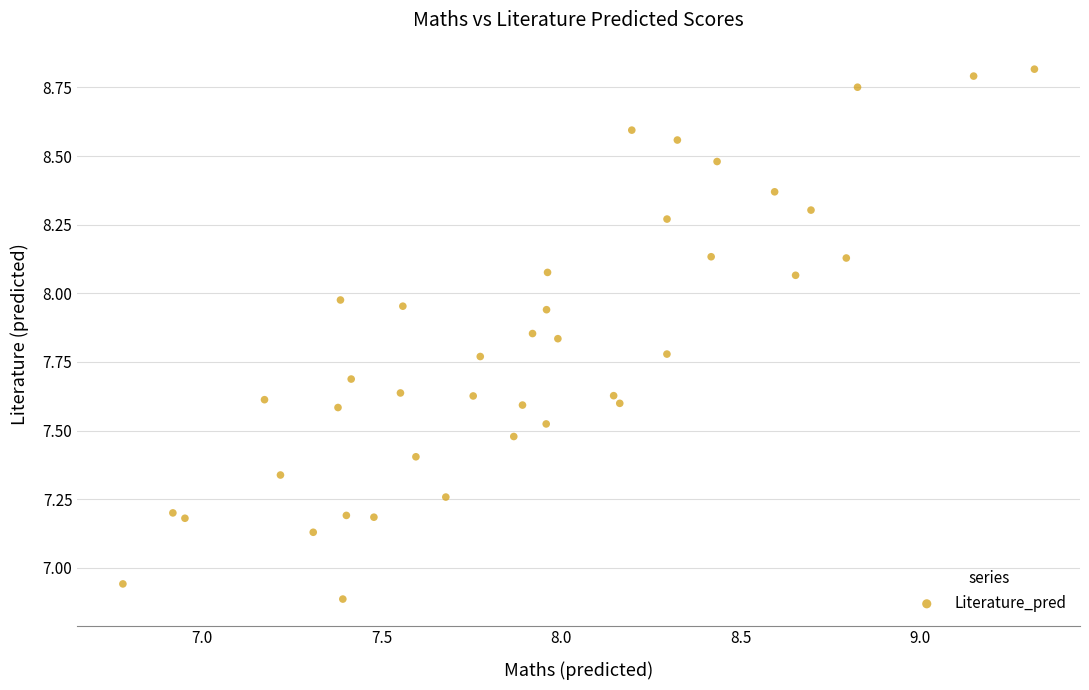

What is the range of Y values (max minus min)?

1.9